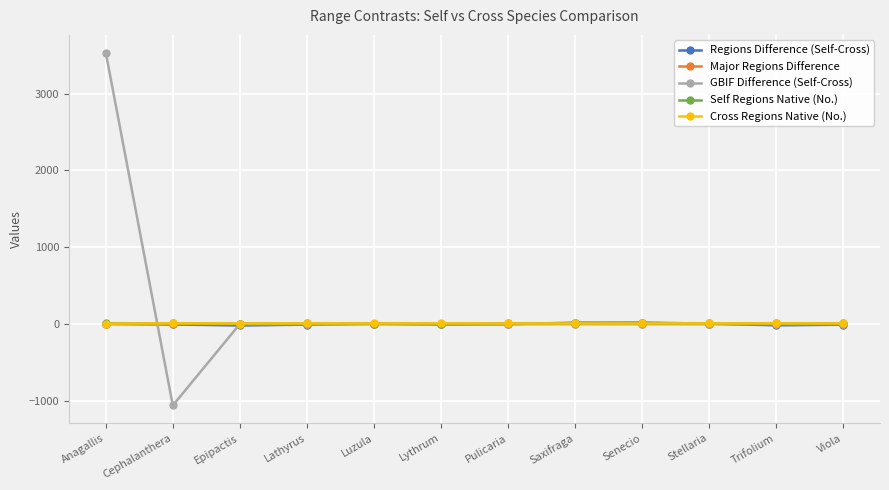

What is the difference between the maximum and minimum values in the Cross Regions Native (No.) series?

3